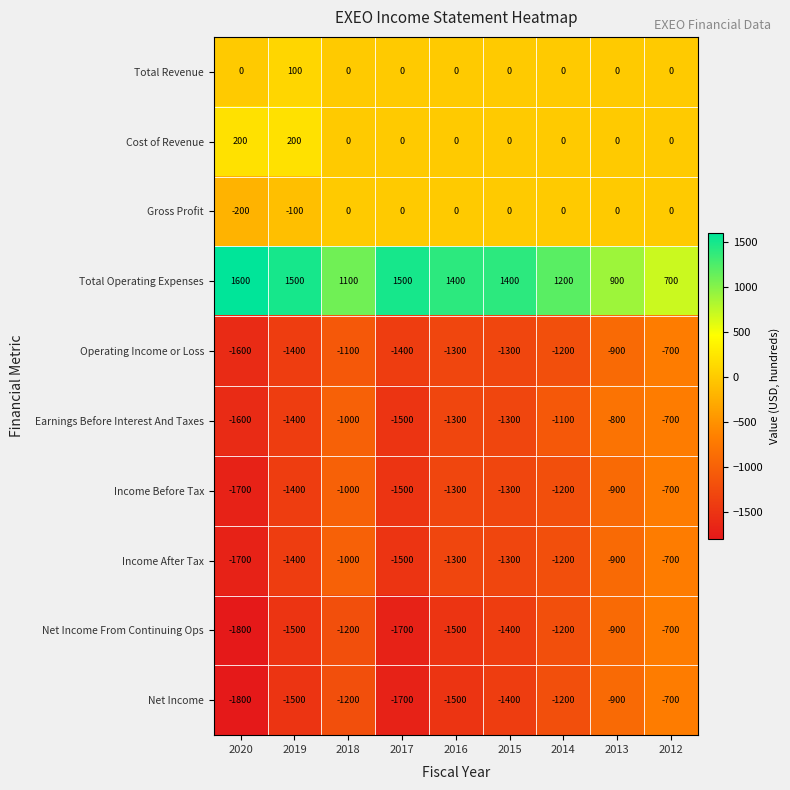

At how many categories does at least one series exceed 1273?

5